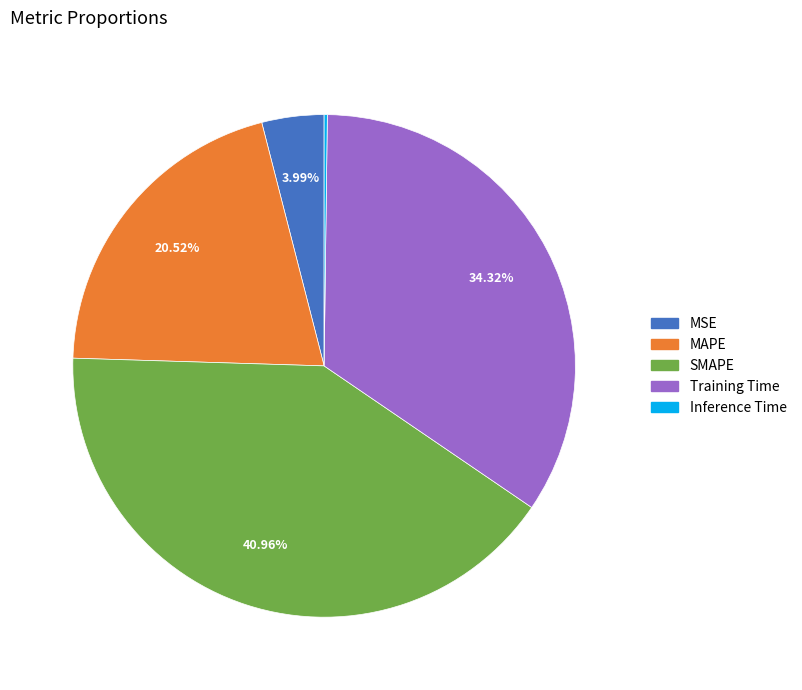

True or false: MAPE accounts for 21% of the total.

True